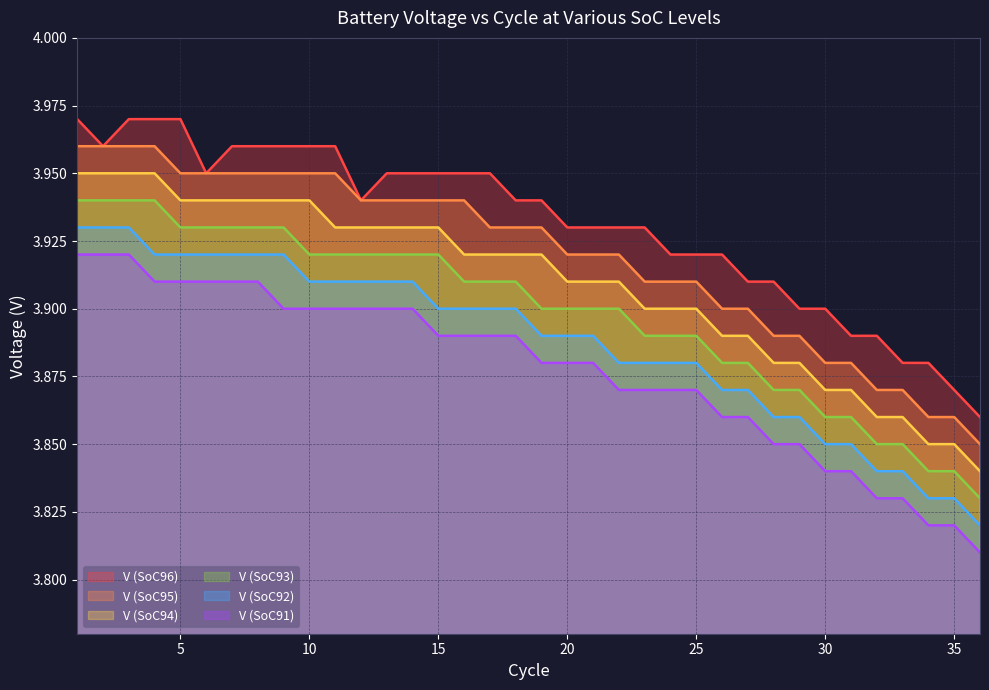

At which category is the sum across all series the highest?

1